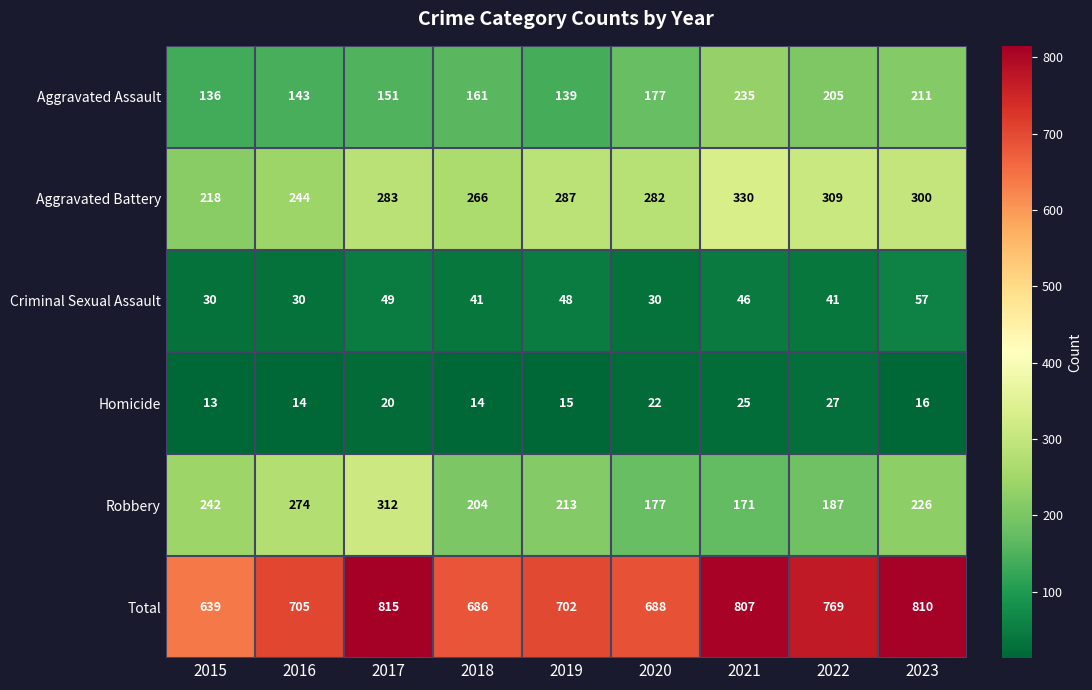

What is the maximum value shown in the chart?

815